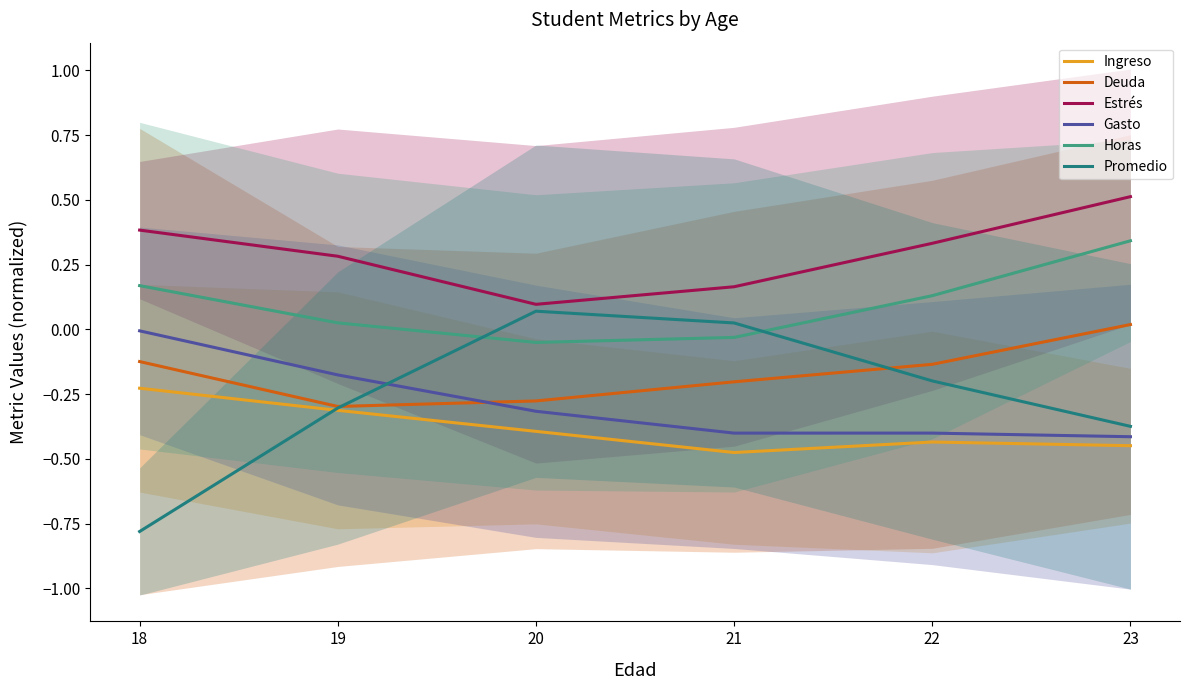

At which category does the chart reach its peak across all series?

23